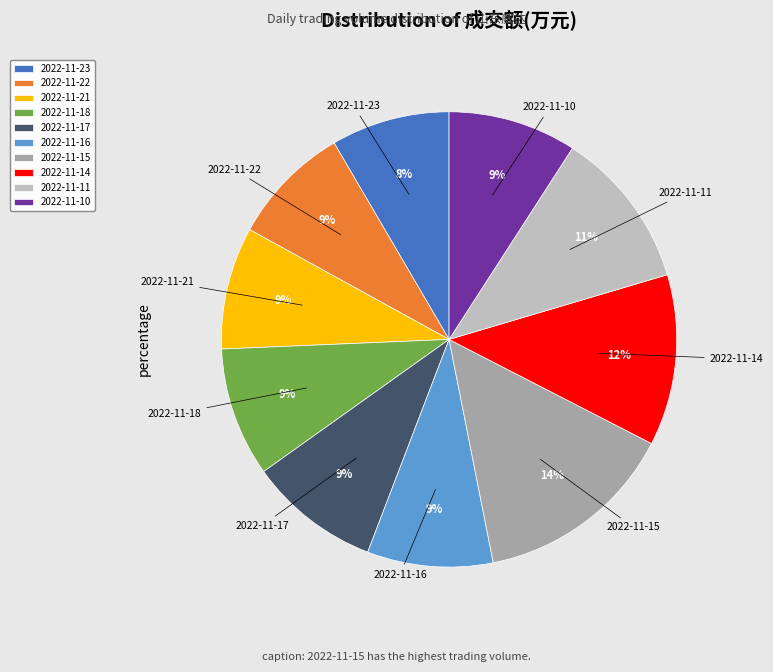

What is the largest slice in the pie chart?

2022-11-15